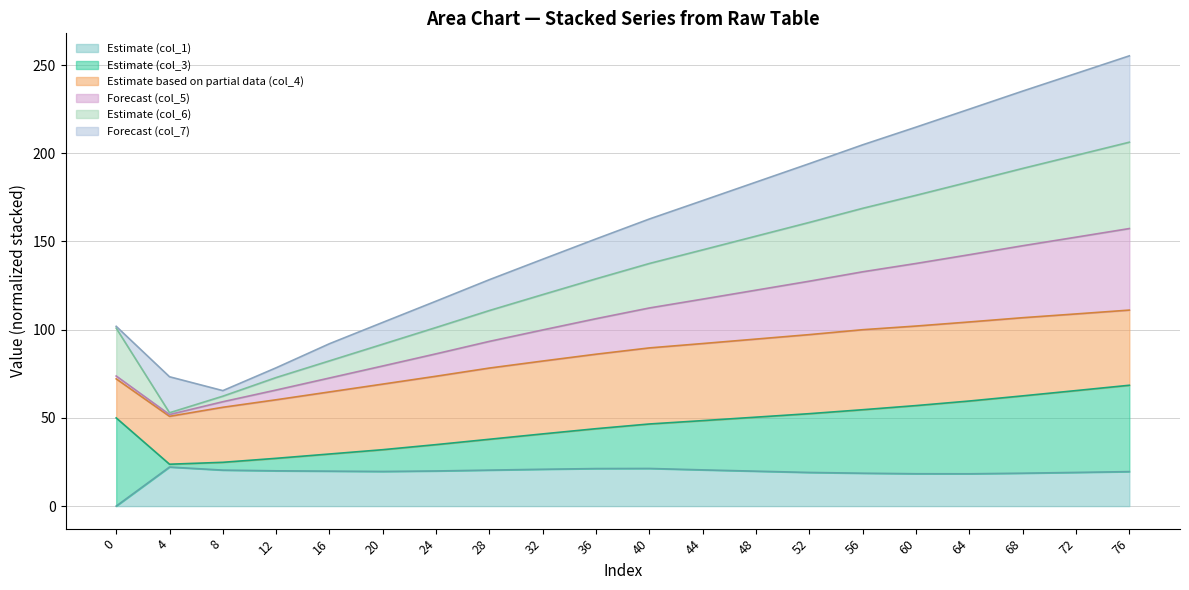

What is the highest value of the Estimate (col_1) series?

22.1